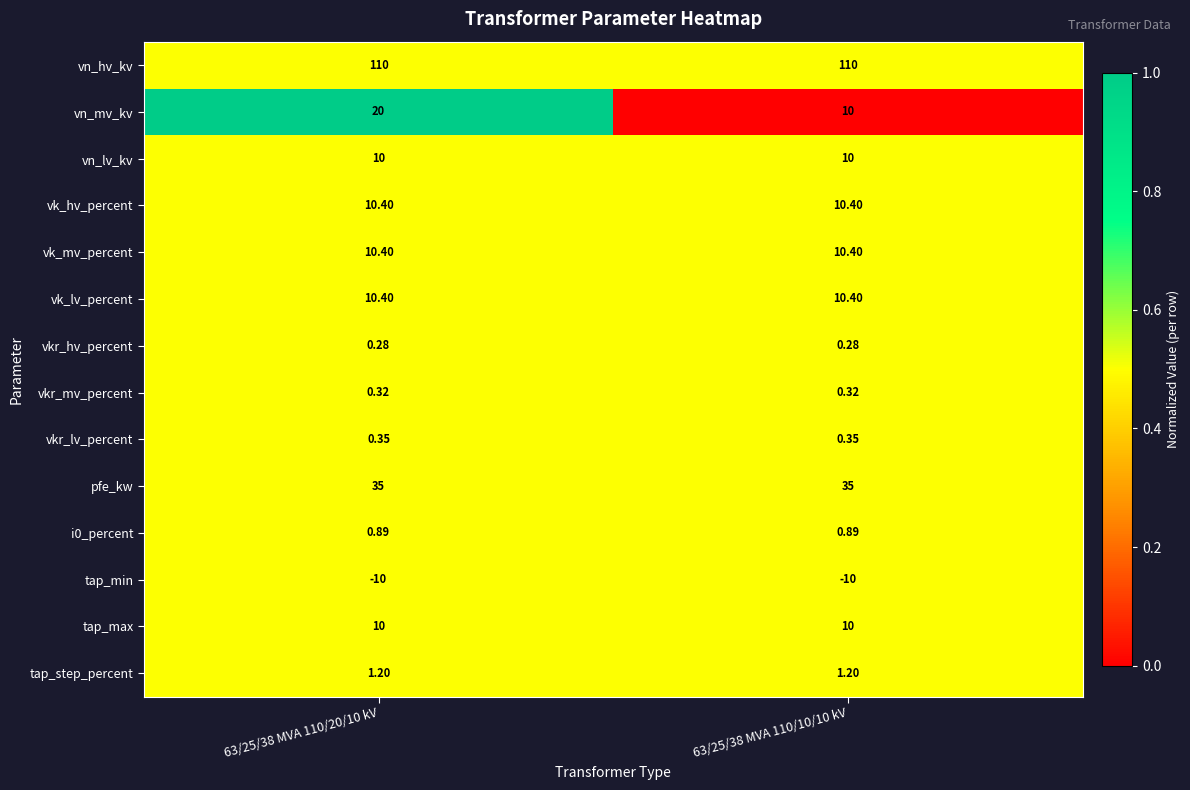

Which series changed the most between 63/25/38 MVA 110/20/10 kV and 63/25/38 MVA 110/10/10 kV?

vn_mv_kv